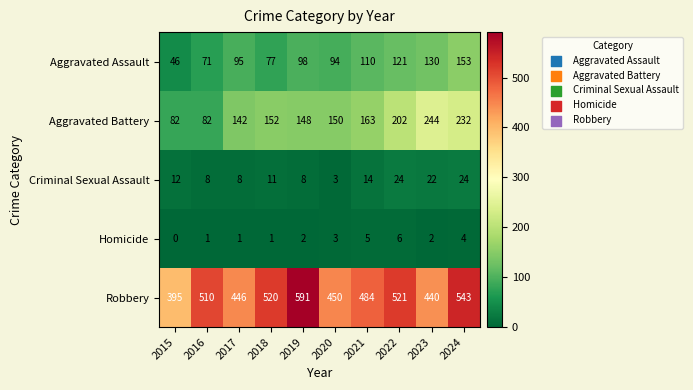

At which category is the sum across all series the highest?

2024